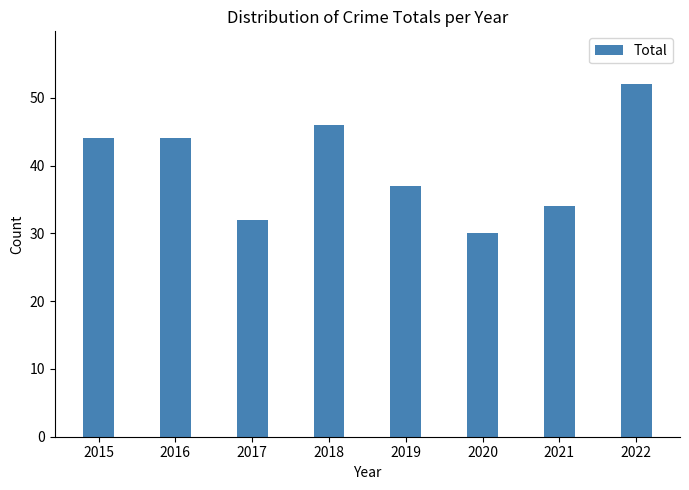

What is the difference between the second highest and minimum values?

16